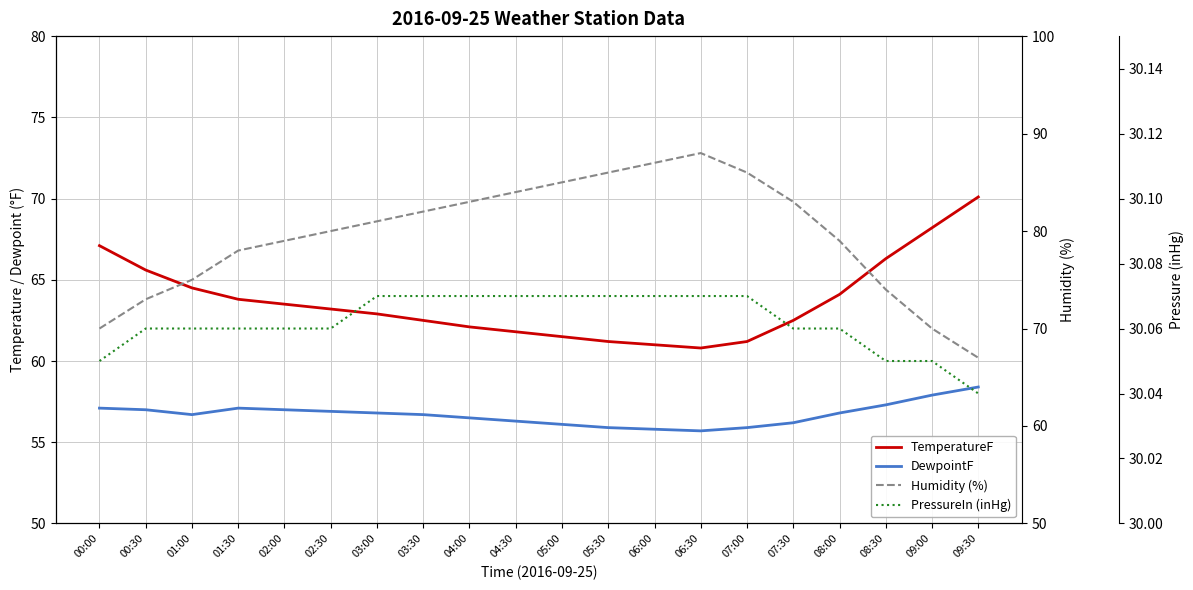

Is it true that PressureIn (inHg) equals 30.1 at 02:00?

True